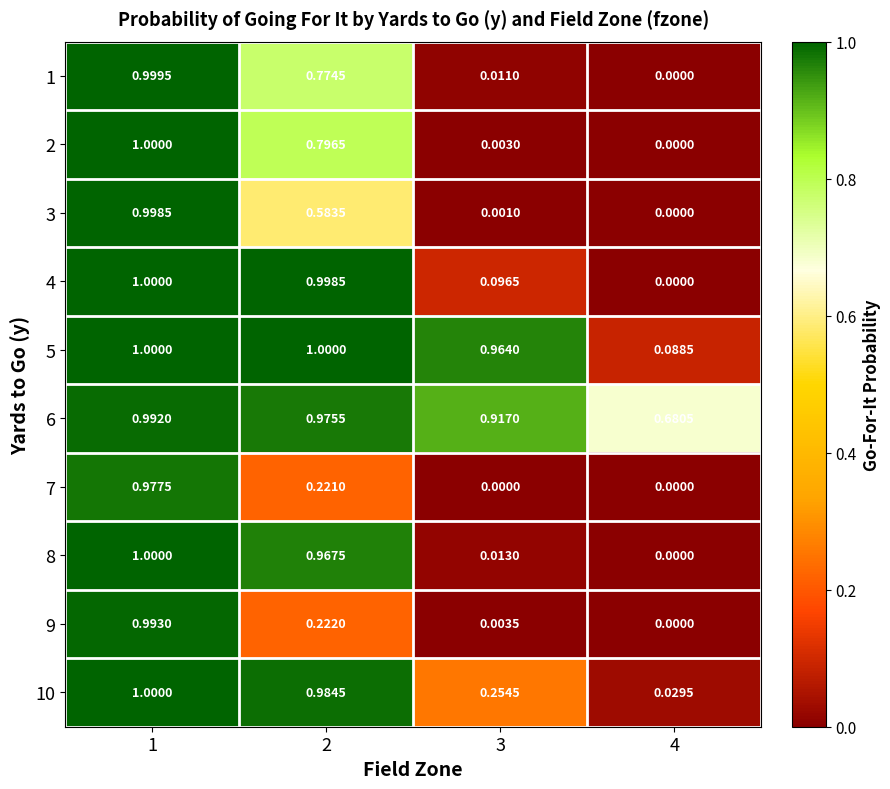

How many values in 1 are above zero?

3